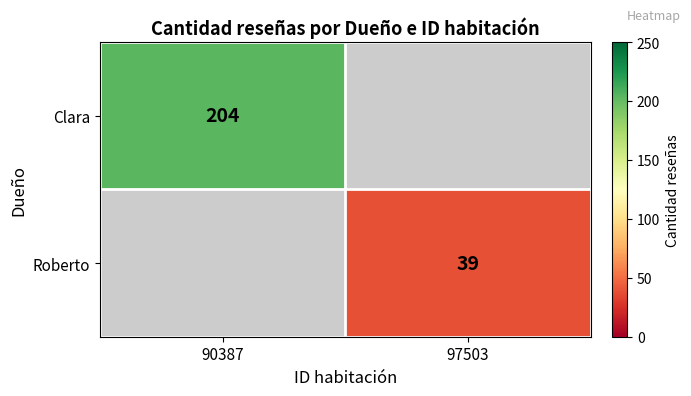

The value of Roberto at 97503 is 39. True or false?

True